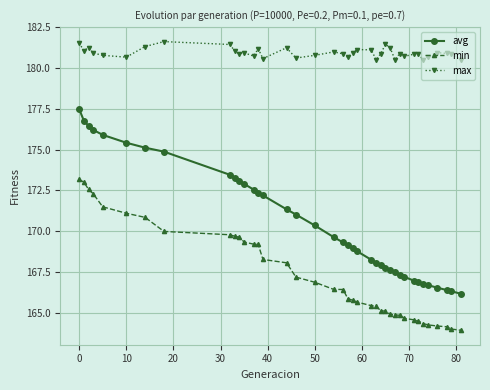

True or false: min and avg cross at least once.

False